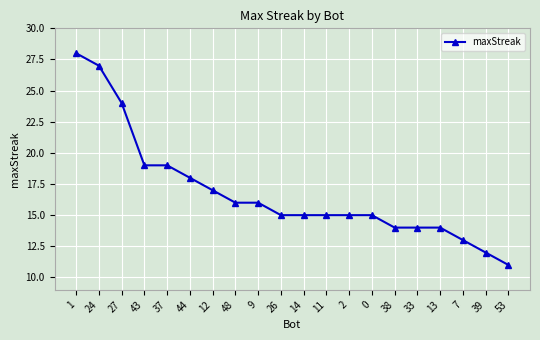

True or false: the data shows 4 at 39.

False